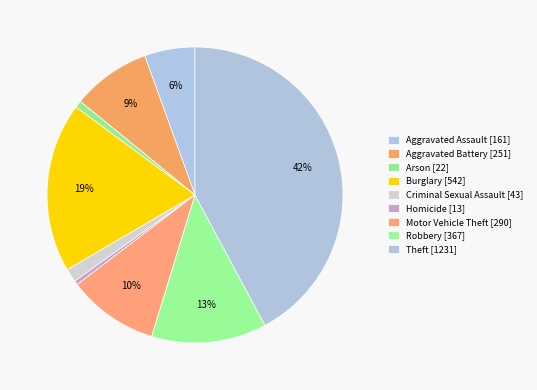

What is the change in value from Aggravated Assault to Burglary?

+381